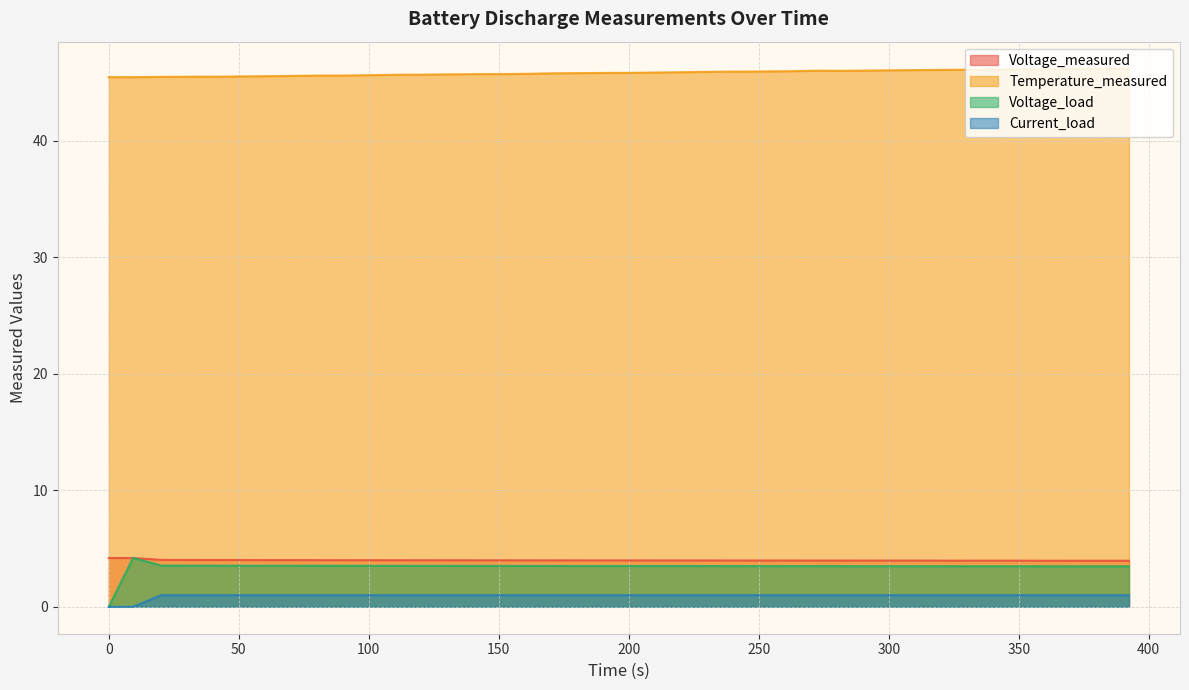

How many categories are shown in the chart?

40